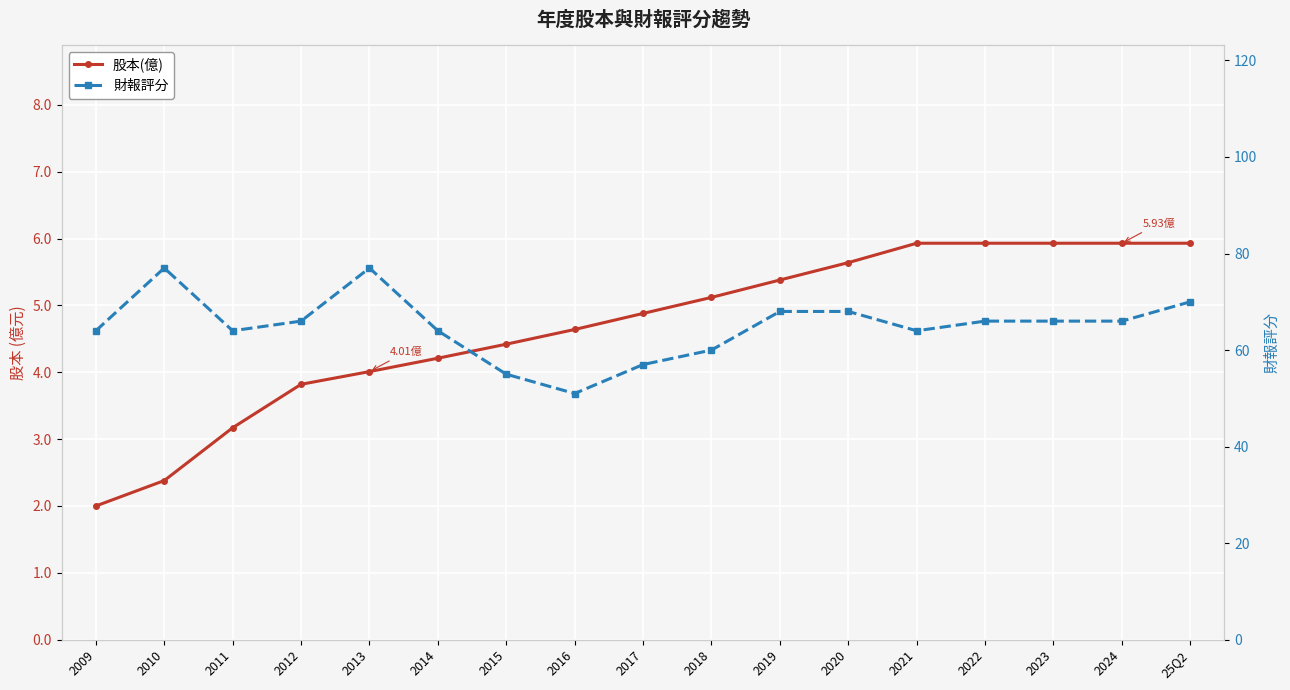

What is the minimum value for 財報評分?

51.0